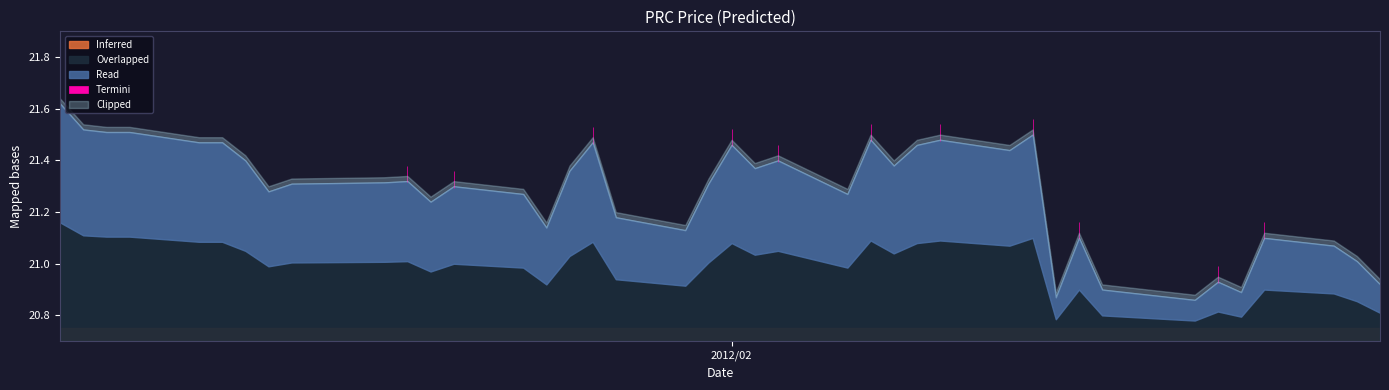

Approximately how many times larger is the value at 2012/02/21 compared to 2012/01/03?

1.0